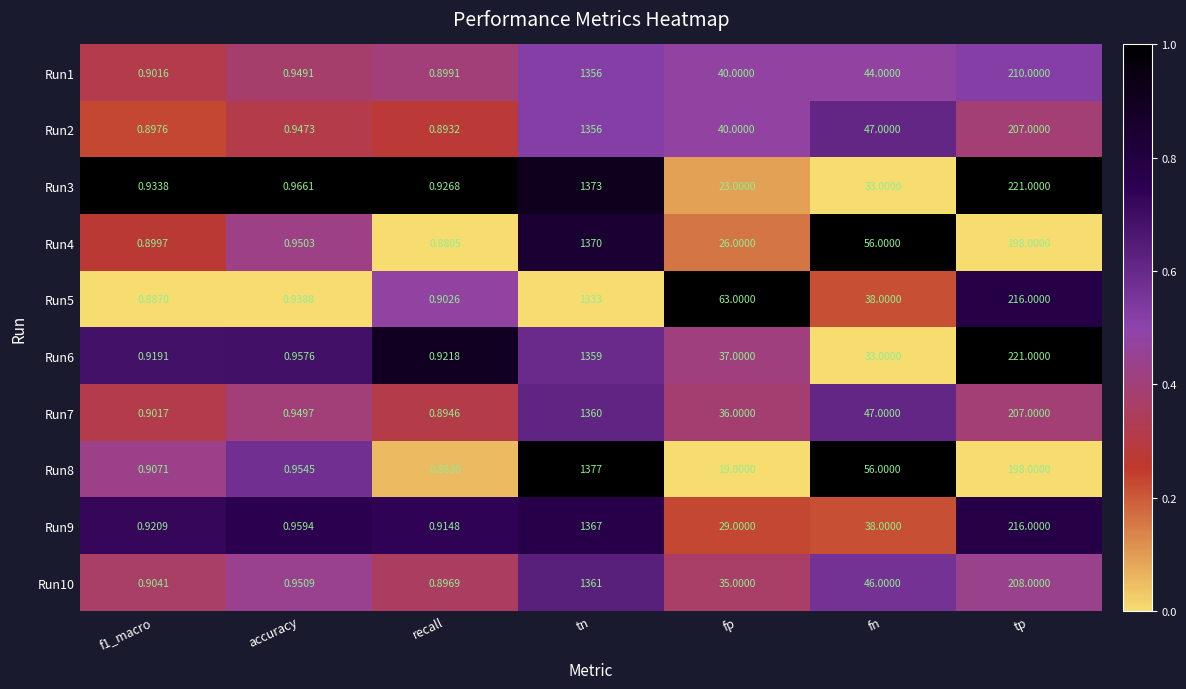

Is the value of Run2 at f1_macro greater than the value of Run7 at f1_macro?

No